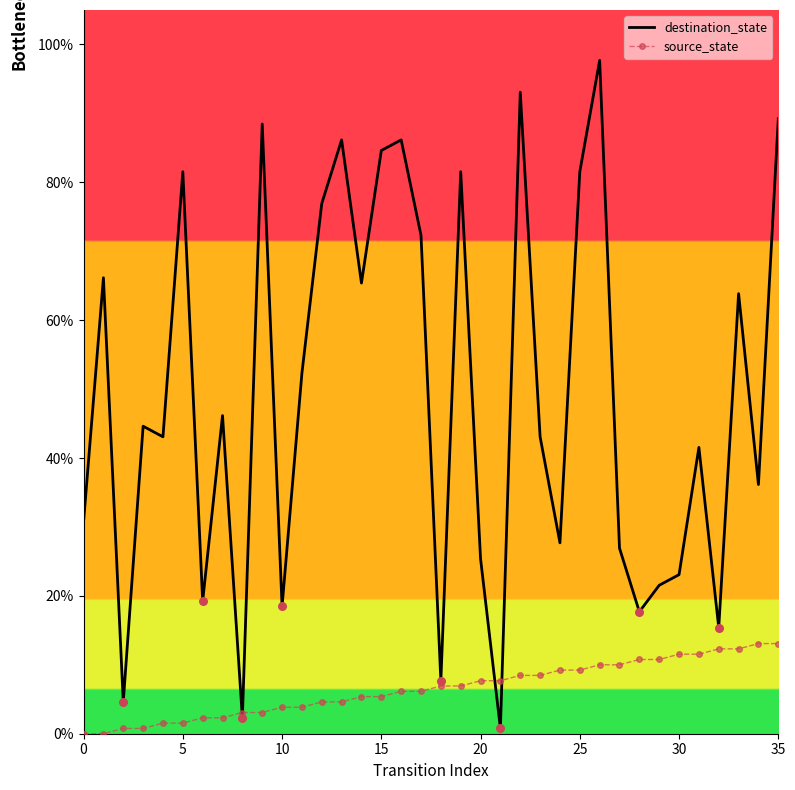

What are all the series names shown in the legend?

destination_state, source_state